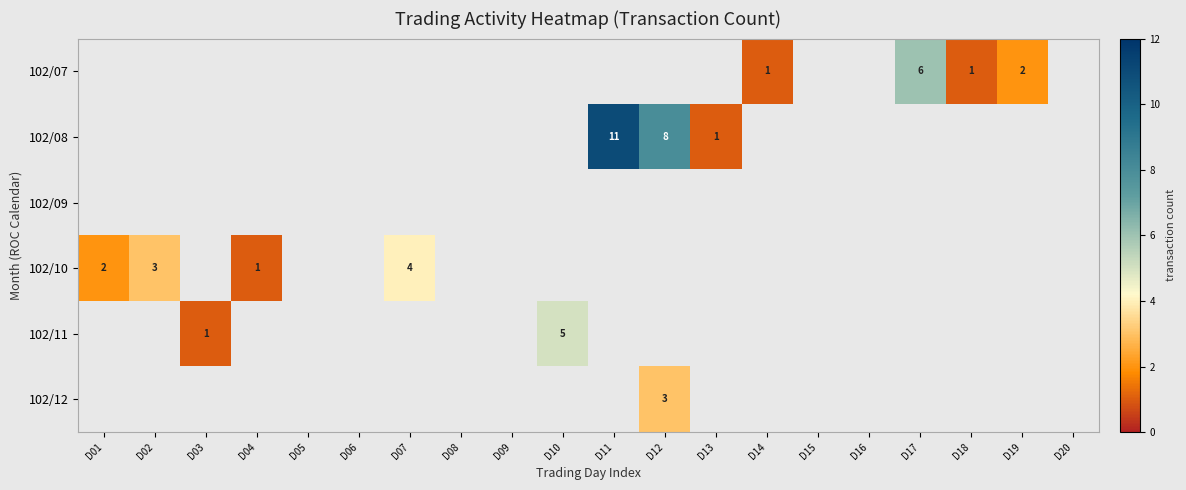

Is it true that 102/10 equals 4 at D07?

True